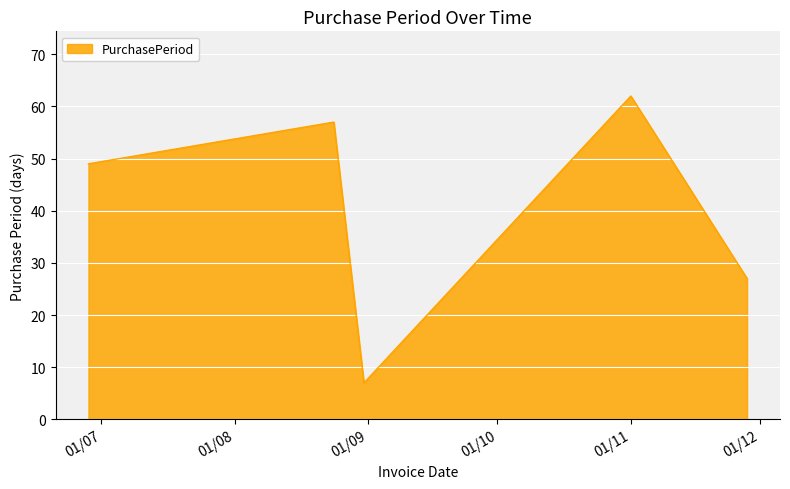

What is the difference between the second highest and second lowest values?

30